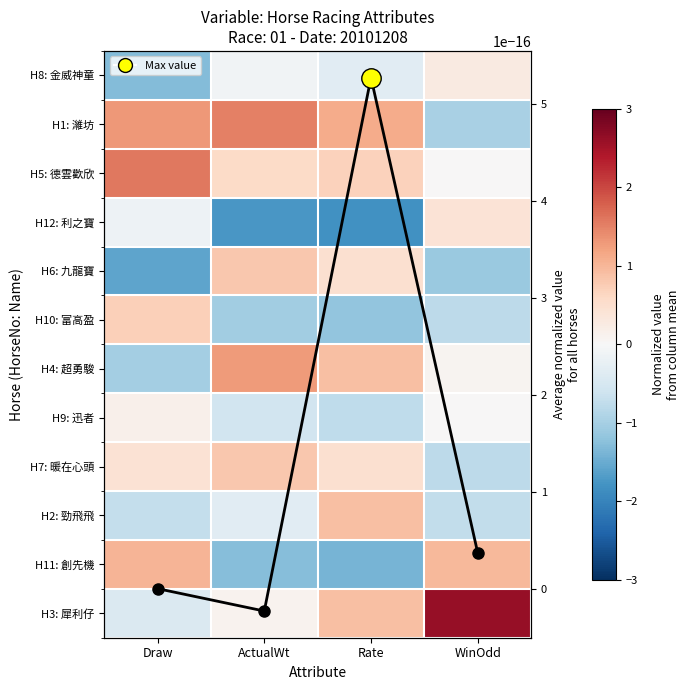

What is the difference between the H4: 超勇駿 values at WinOdd and ActualWt?

1.2